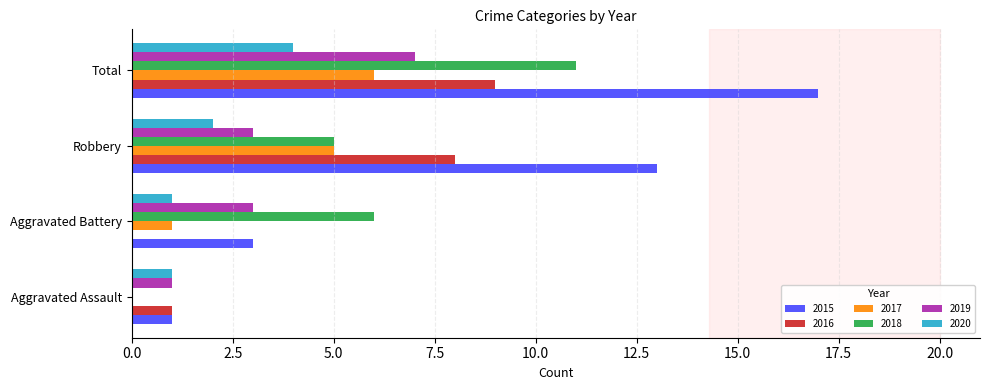

What is the sum of all 2015 values?

34